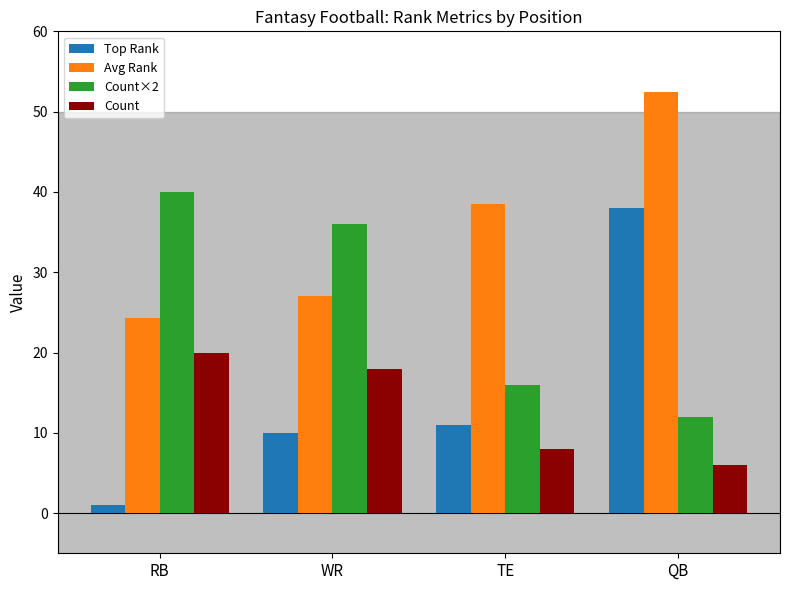

What is the label of the 2nd bar from the left?

WR